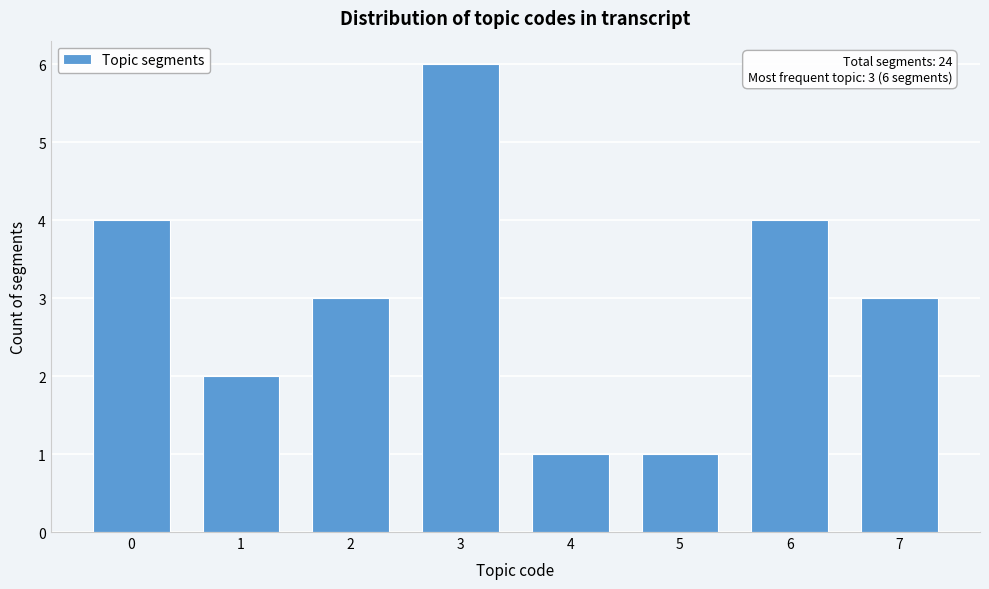

Reading right to left, transcribe all the data shown in this chart.

3	4	1	1	6	3	2	4